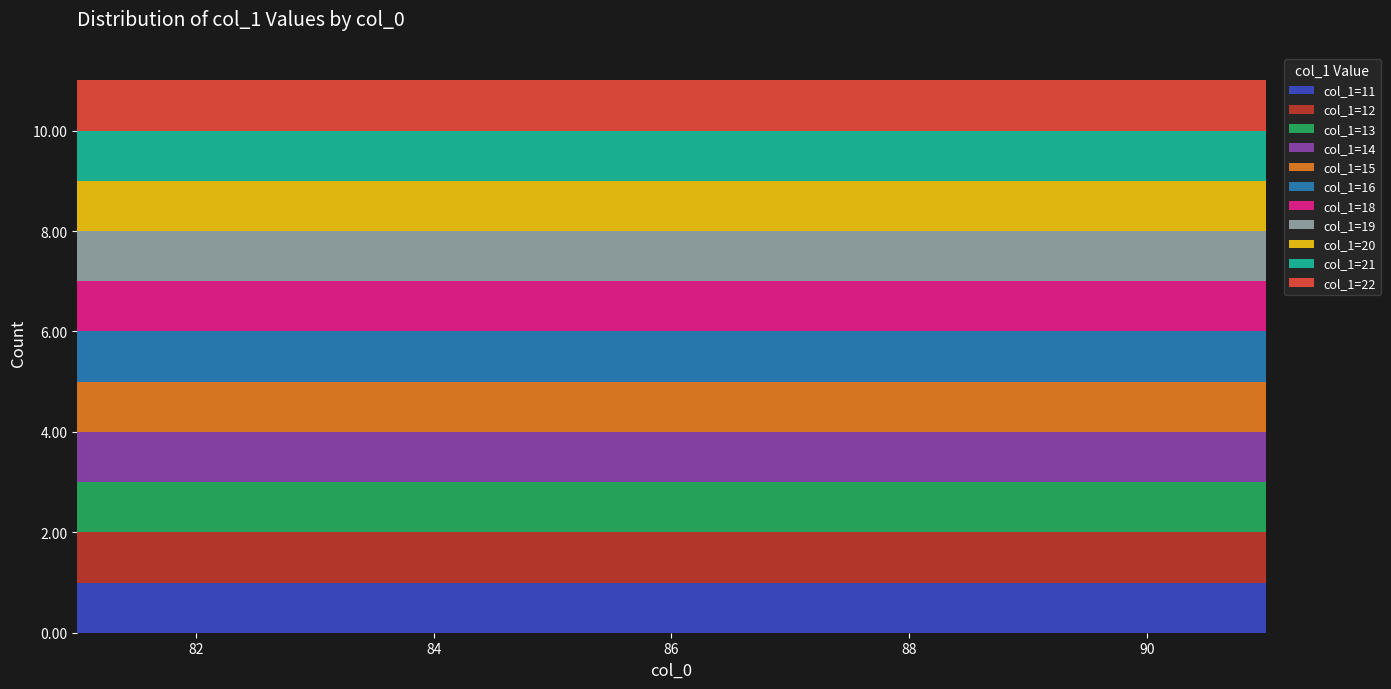

Reading right to left, extract all data points from this chart.

22	21	20	19	18	16	15	14	13	12	11